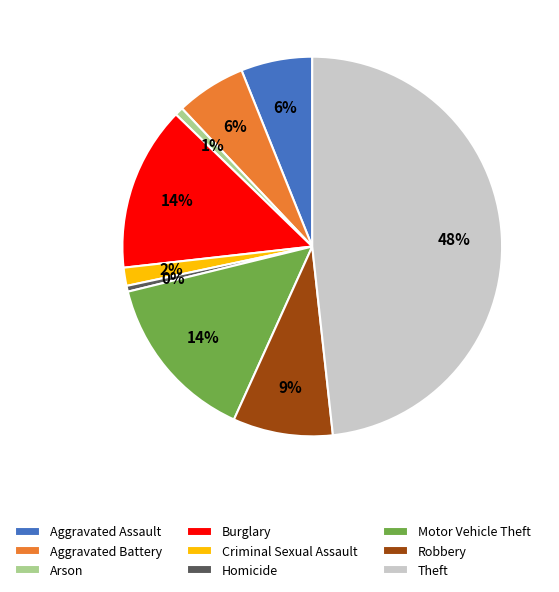

The Aggravated Battery slice represents 6% of the pie. True or false?

True